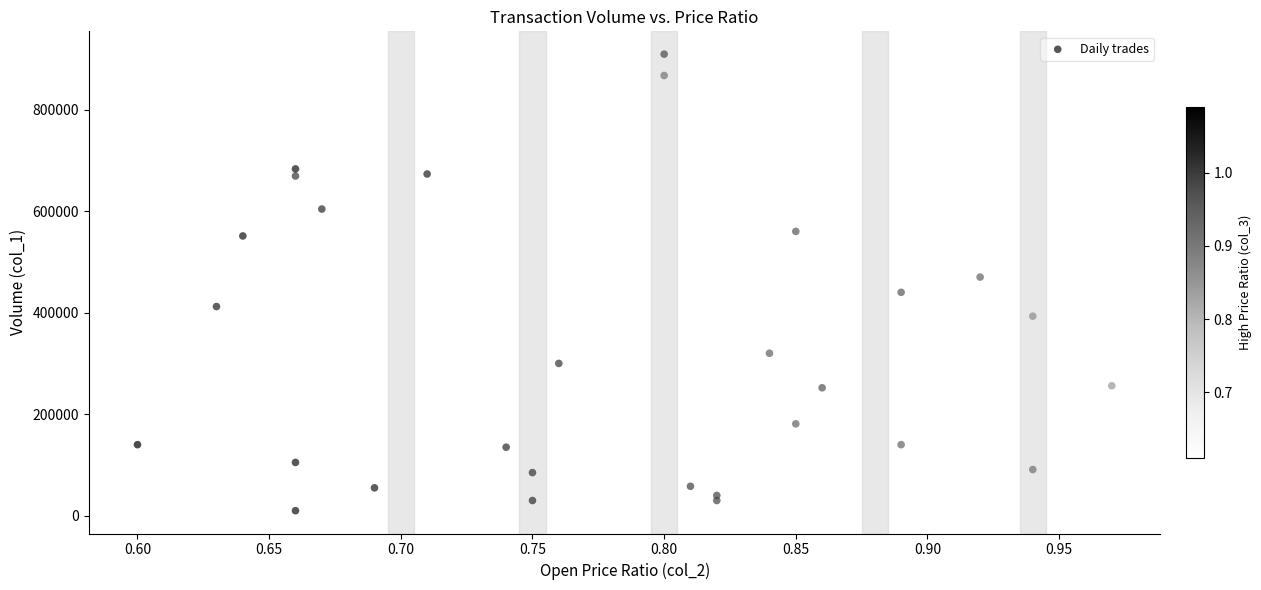

What is the range of Y values (max minus min)?

899000